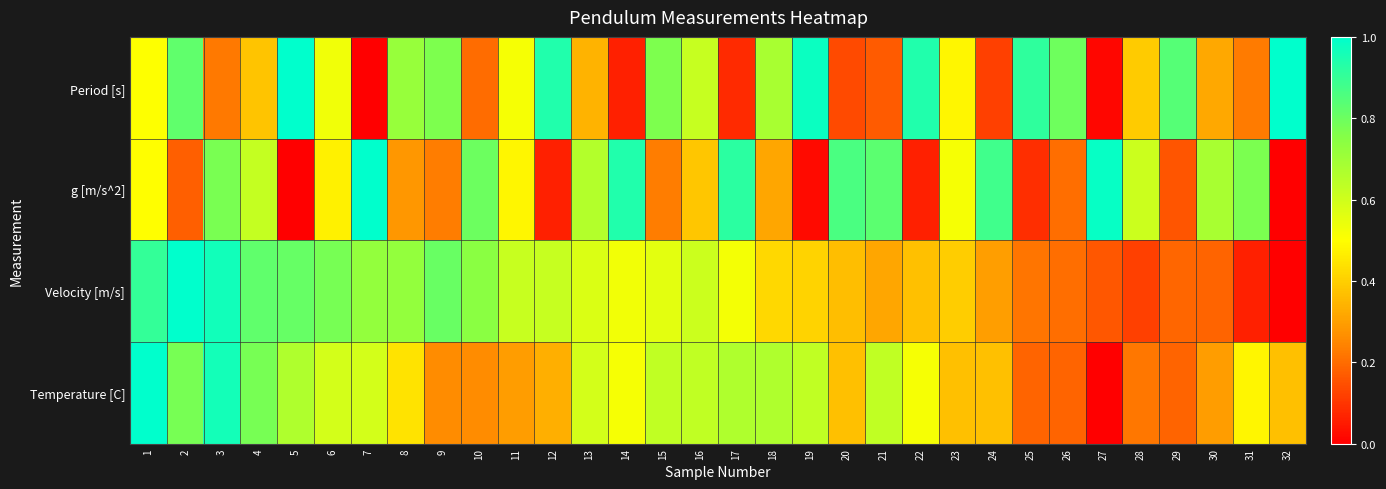

How many data points does each series have?

32